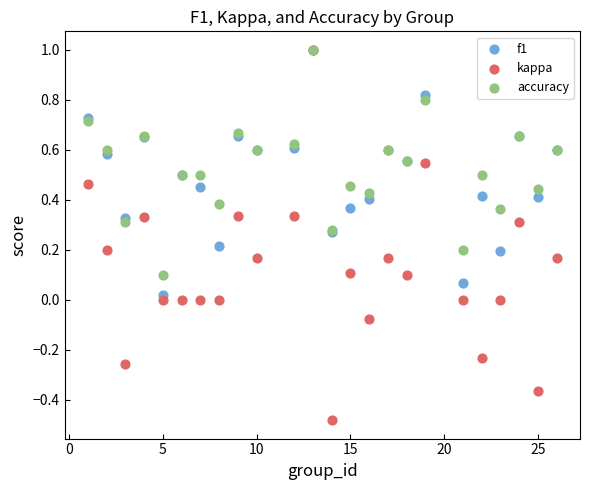

What are all the series names shown in the legend?

f1, kappa, accuracy